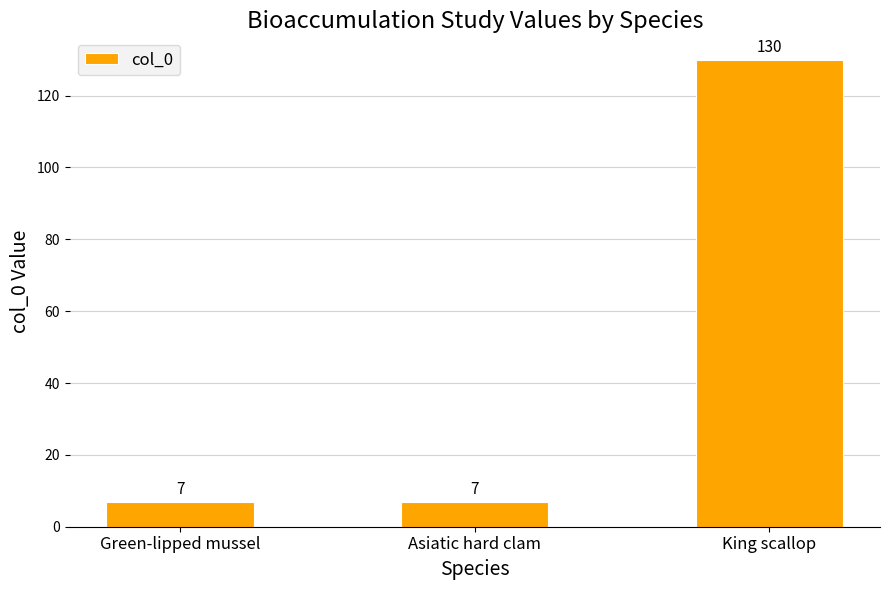

How many categories are shown in the chart?

3